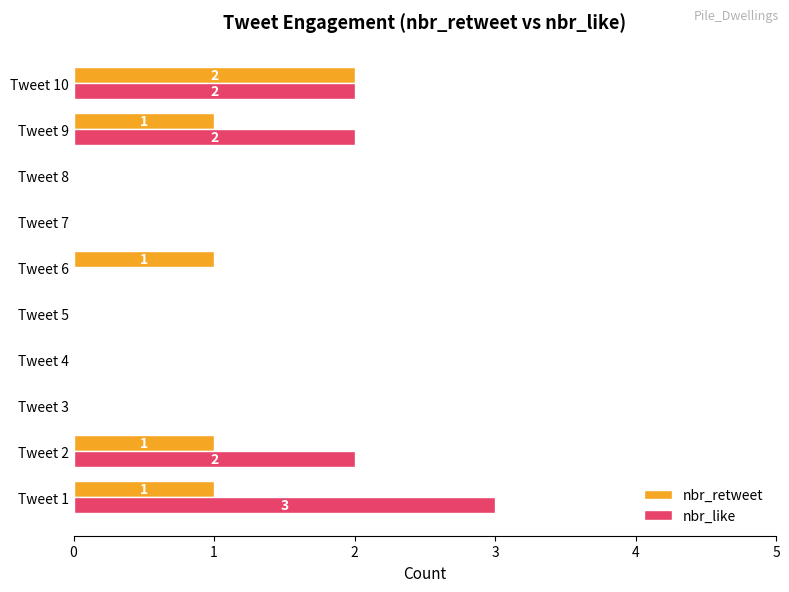

Count the nbr_retweet values in the range 0 to 1.

9